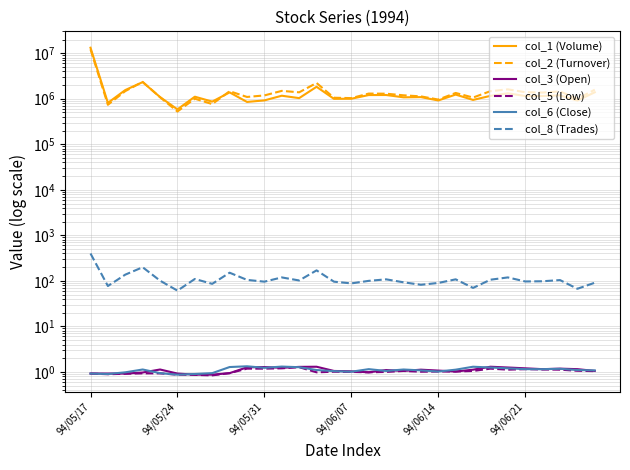

True or false: col_3 (Open) and col_2 (Turnover) intersect in this chart.

False